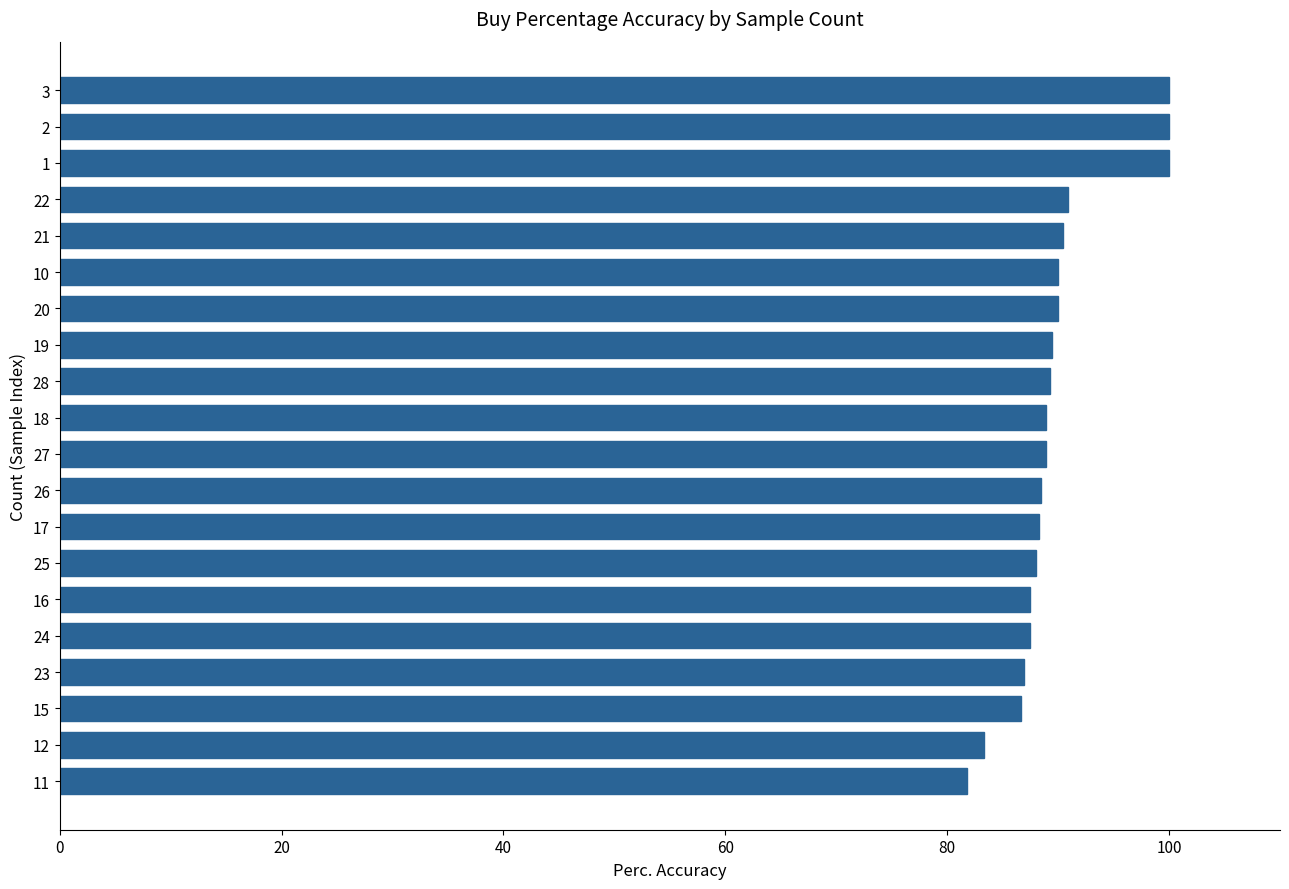

What is the label of the 15th bar from the bottom?

10